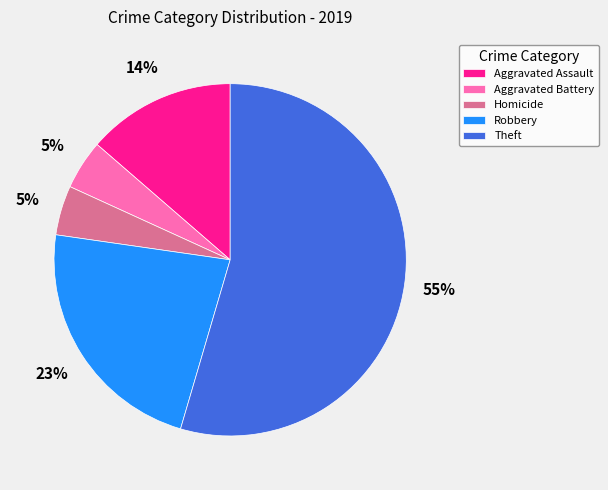

Is it true that Robbery is 23% of the pie?

True